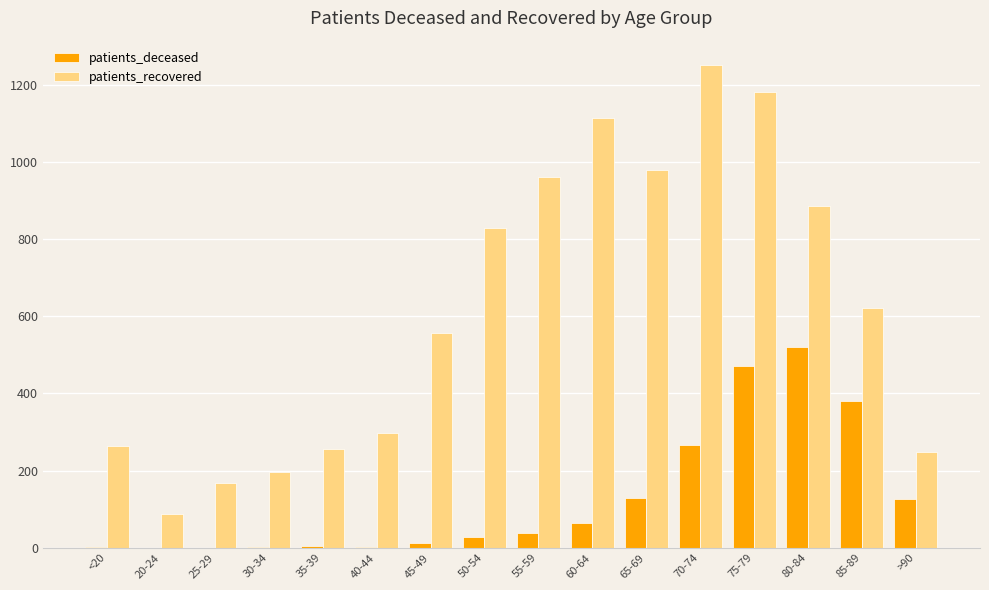

What are all the series names shown in the legend?

patients_deceased, patients_recovered